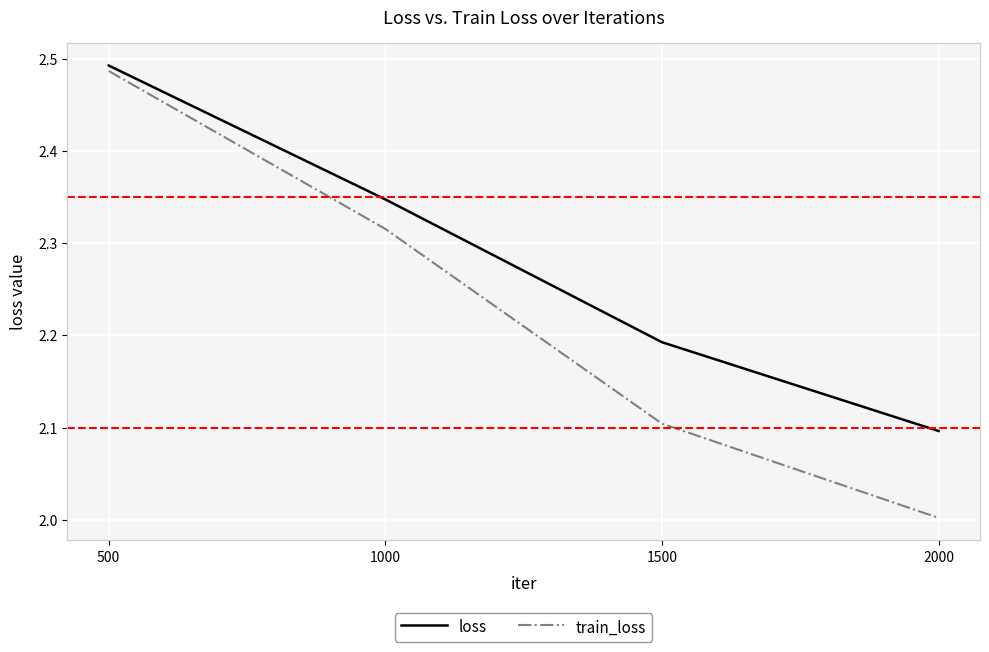

Between 500 and 1000, which series saw the biggest shift?

train_loss